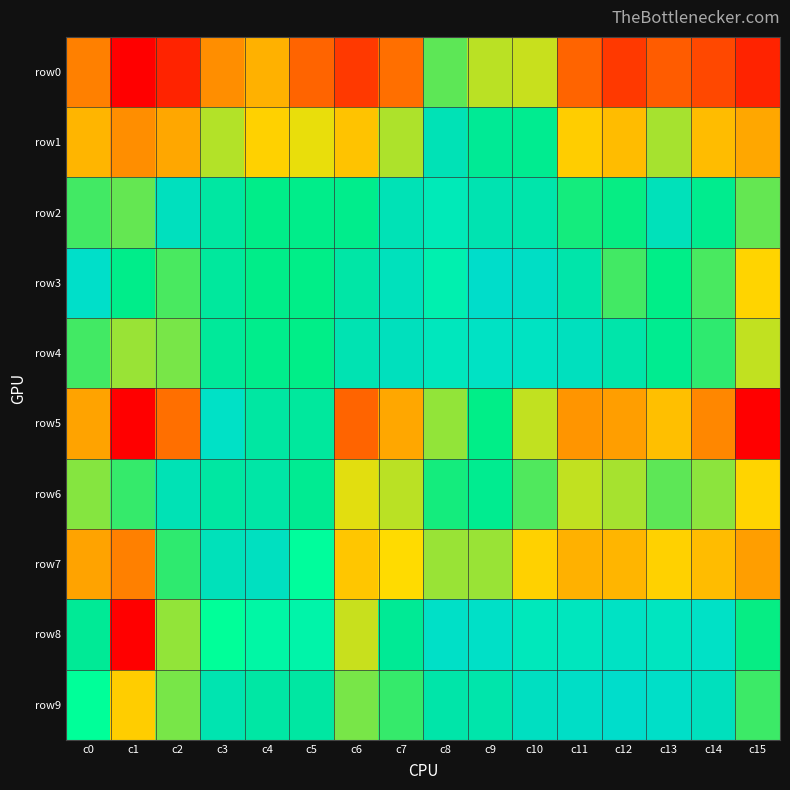

Which series changed the most between c4 and c7?

row7